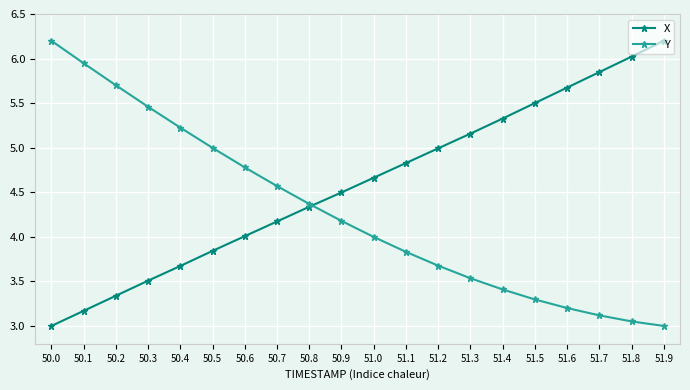

What are all the series names shown in the legend?

X, Y